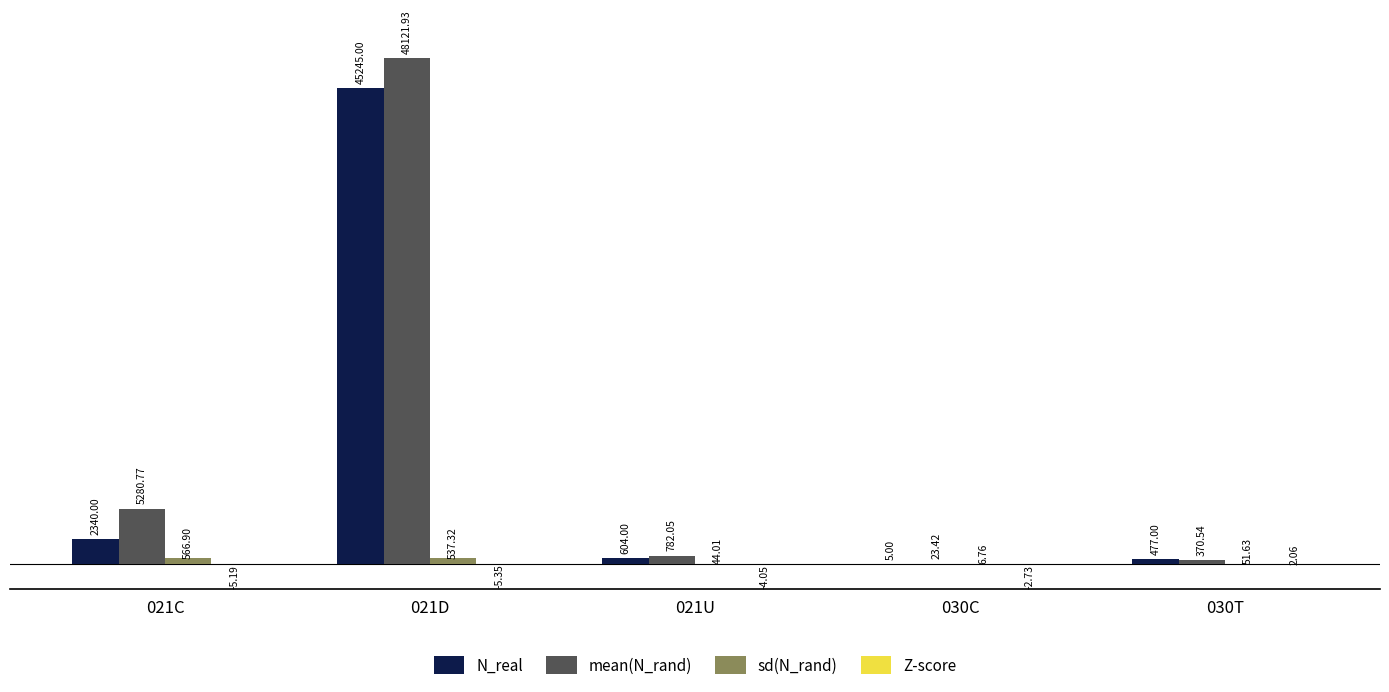

At which label is mean(N_rand) closest to 24072?

021C